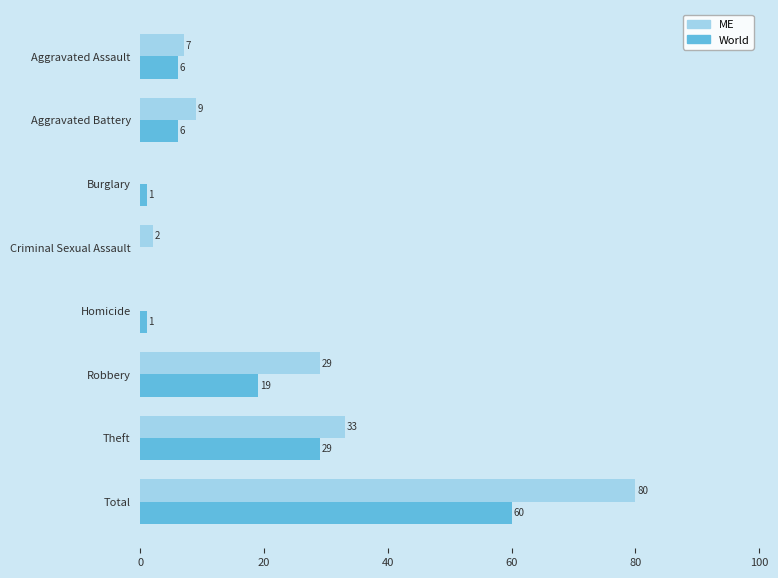

Where is ME nearest to the value 40?

Theft